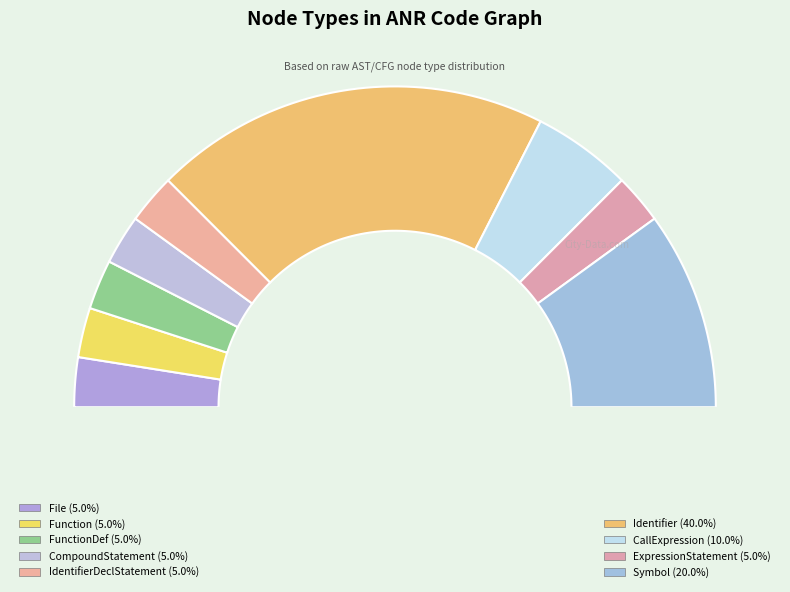

What is the largest slice in the pie chart?

Identifier